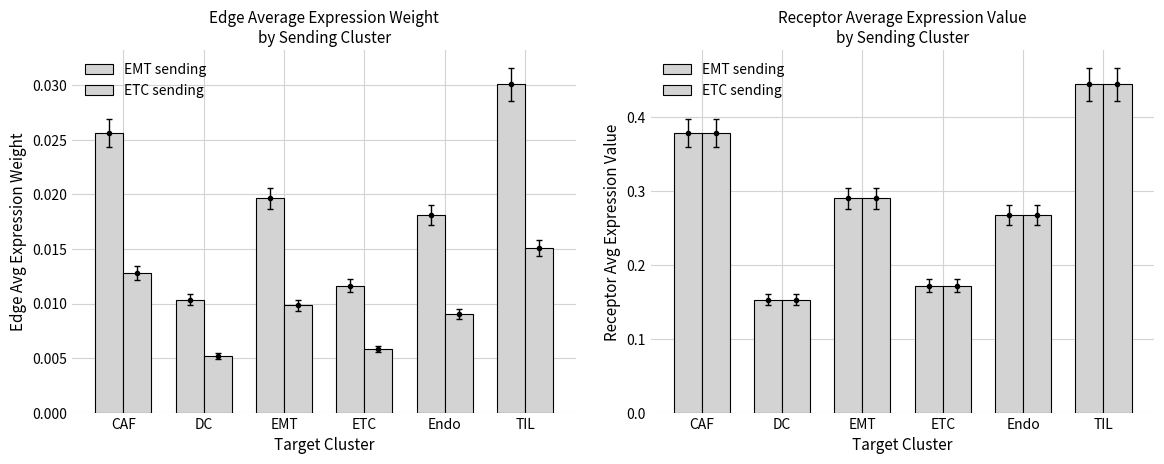

What is the maximum value shown in the chart?

0.4